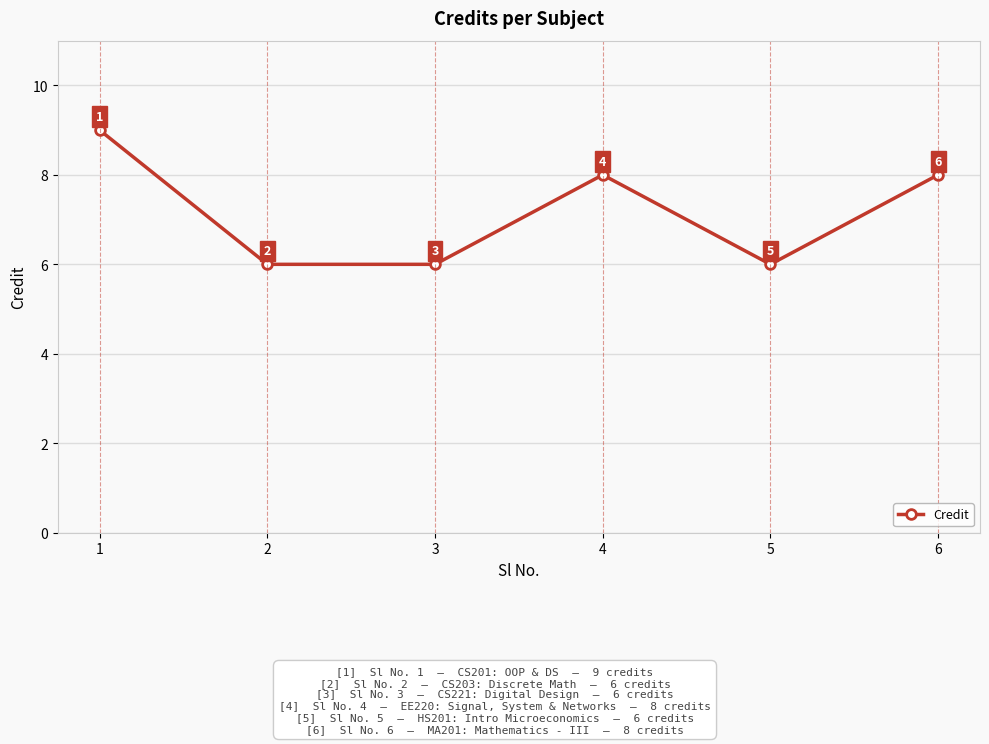

What is the maximum value shown in the chart?

9